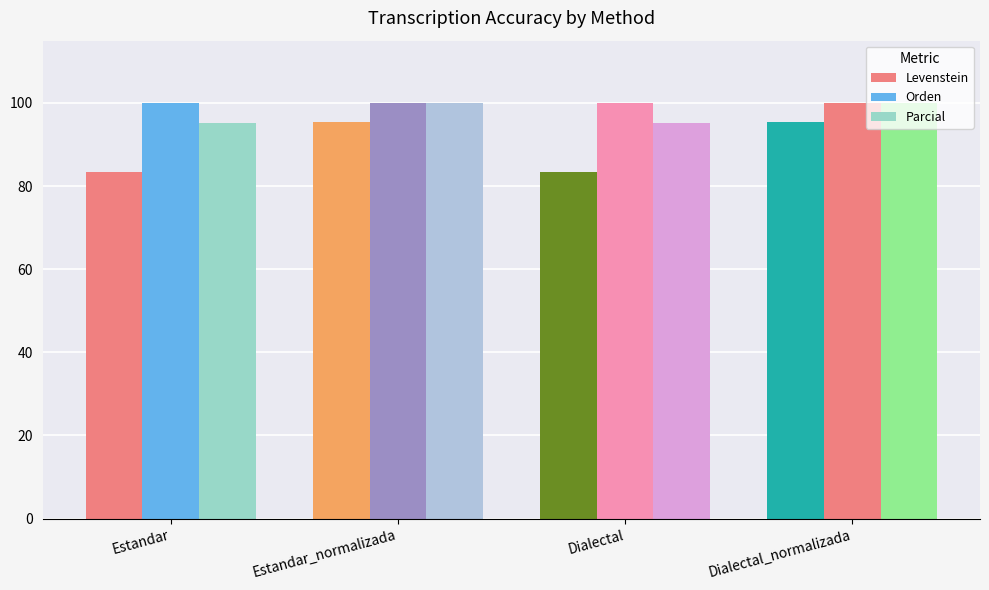

Are the bars grouped side by side (vs. stacked)?

Yes